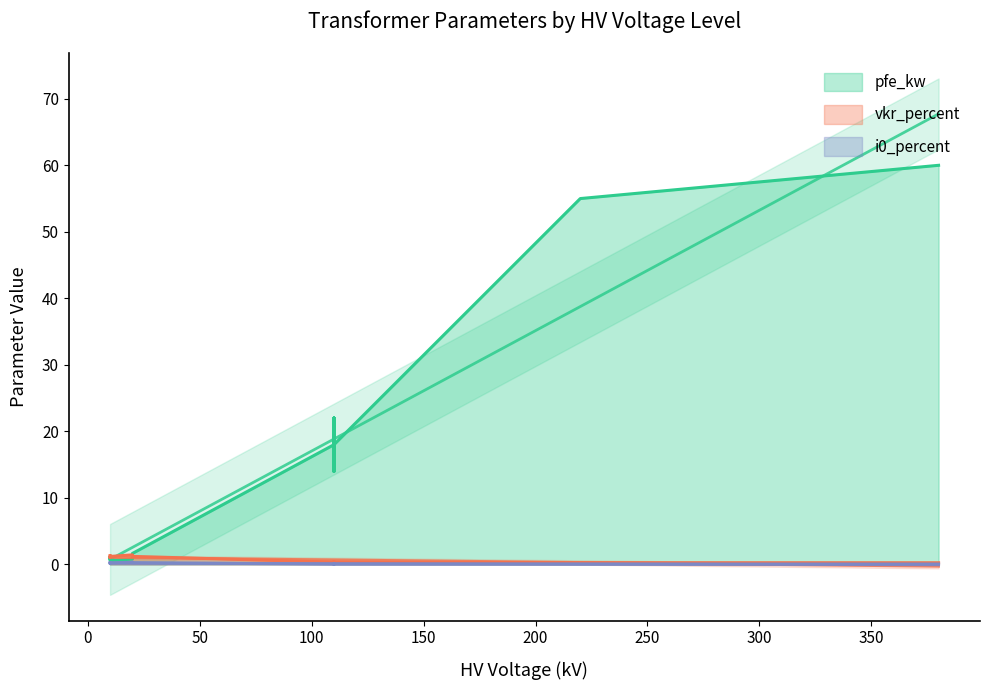

Which series has the widest spread of values?

pfe_kw